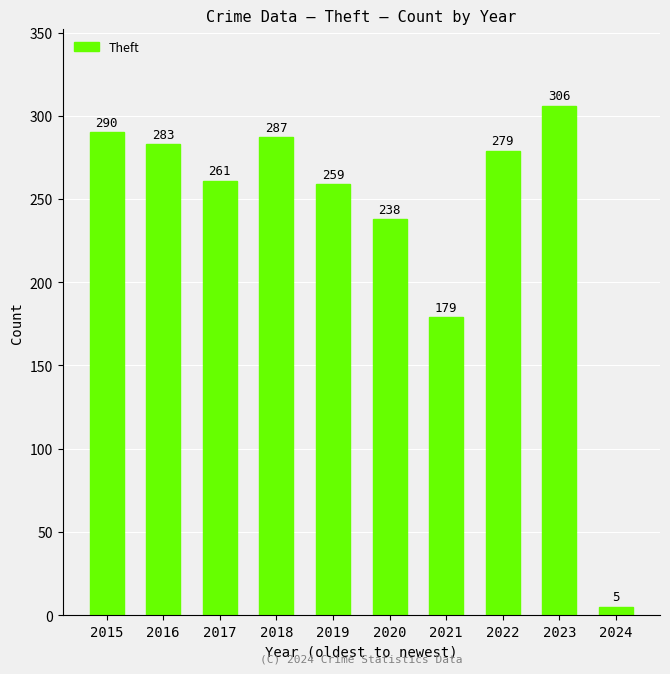

What is the value of the 7th bar from the left?

179